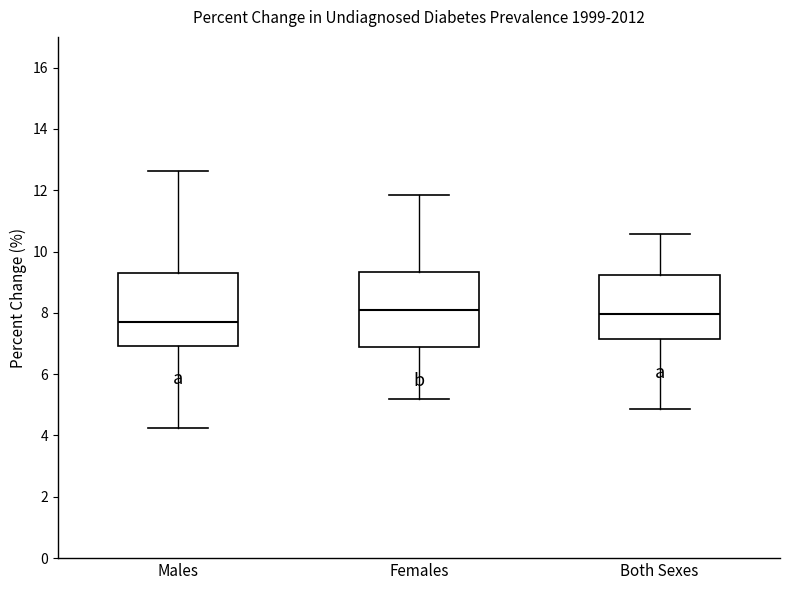

Where is the lower edge of the box for Females on the y-axis? The values are not printed on the chart, so give them approximately, as read against the axis.

6.8